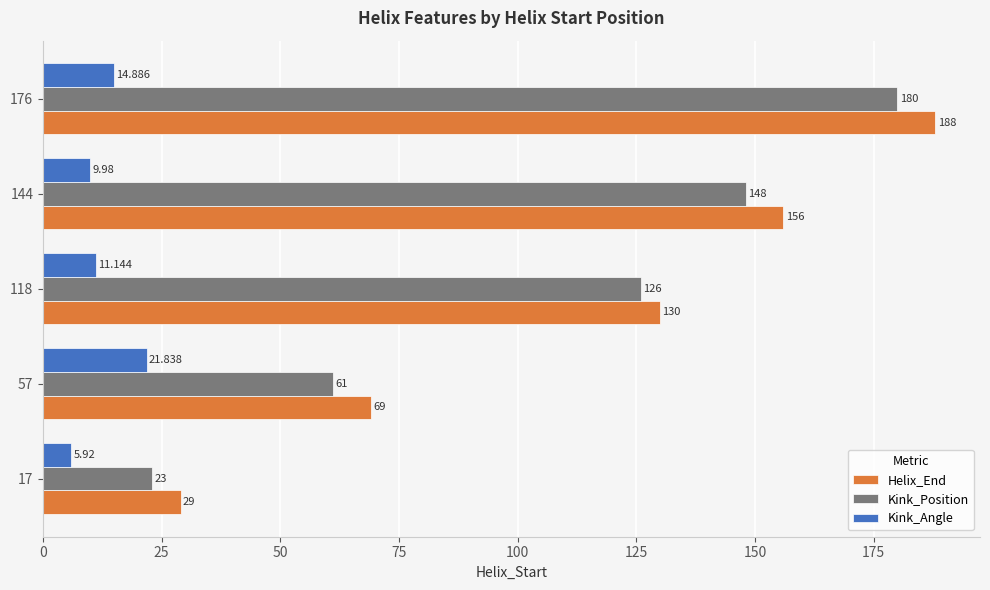

Which series has the widest spread of values?

Helix_End